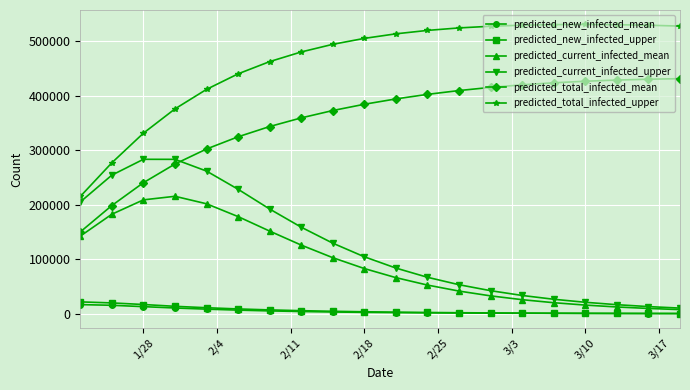

True or false: predicted_current_infected_upper and predicted_new_infected_mean intersect in this chart.

False